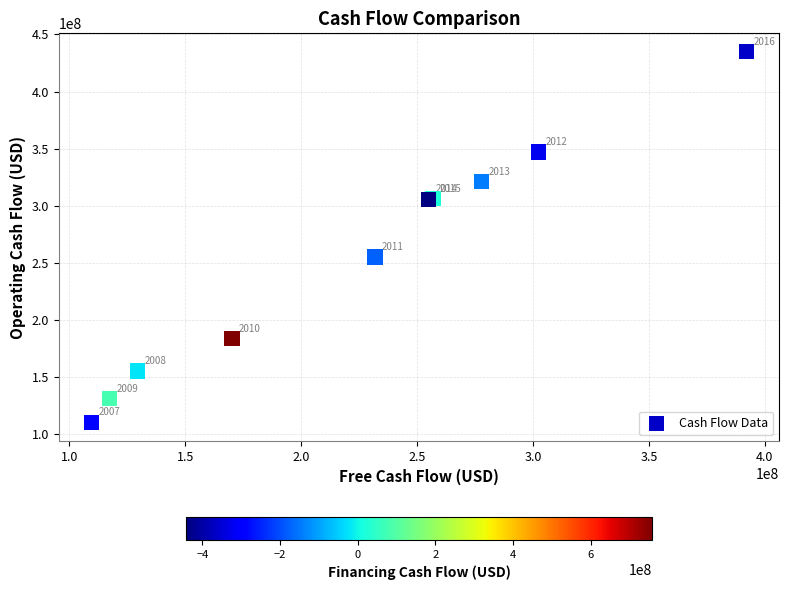

What Y value in the scatter plot is closest to 272481500?

254997000